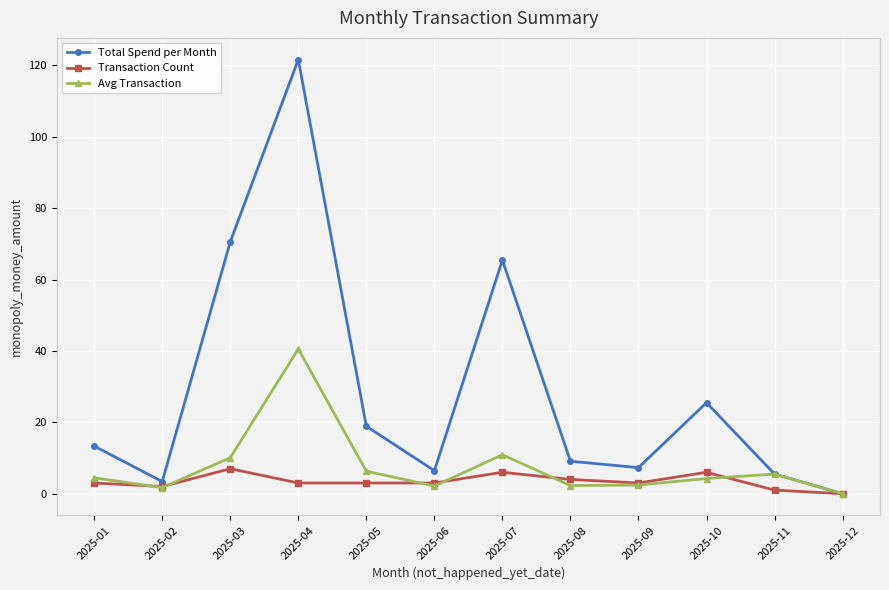

List the series in order of their peak value, lowest first.

Transaction Count, Avg Transaction, Total Spend per Month